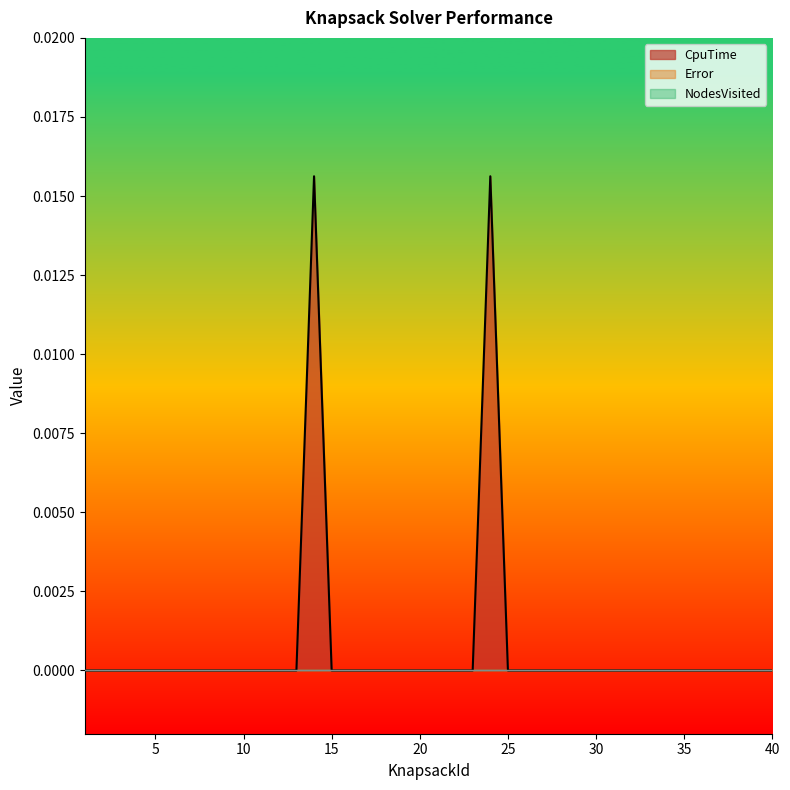

Which series has the largest range (max minus min)?

CpuTime